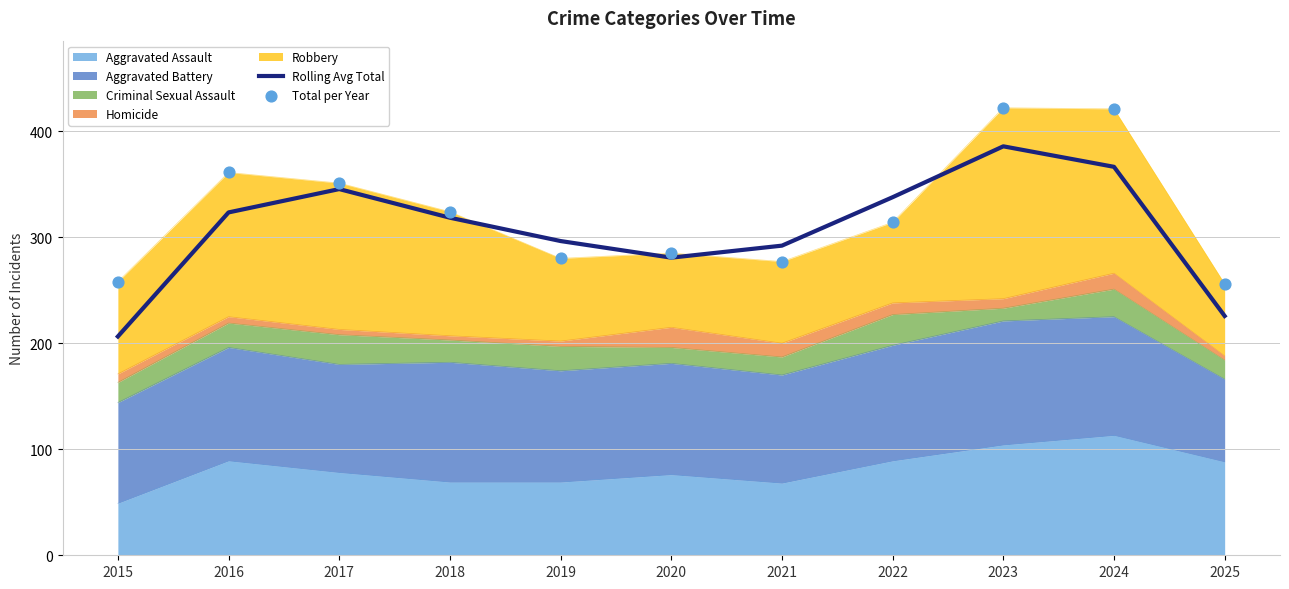

Which series contains the highest Y value?

Total per Year